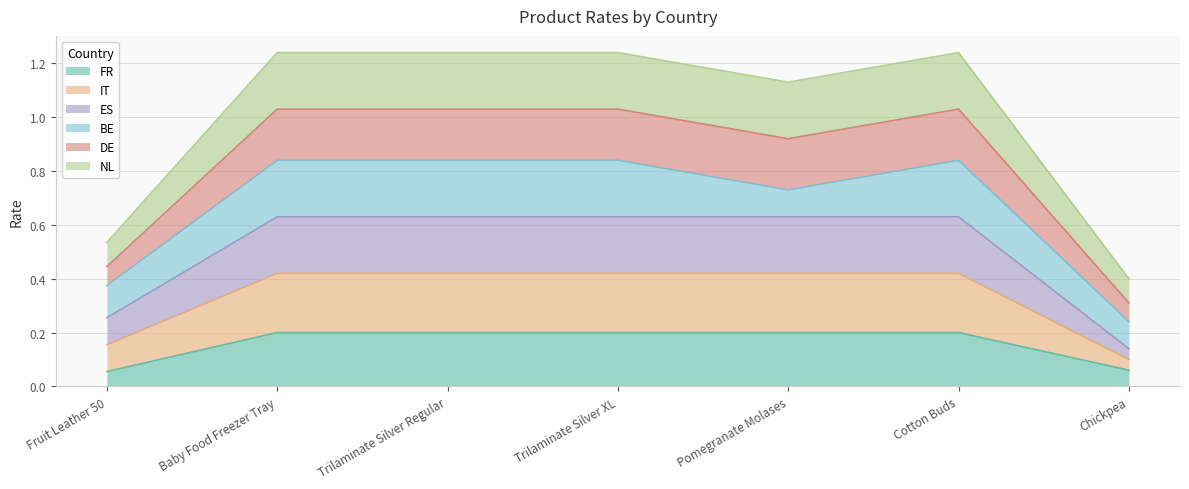

In NL, how many points are lower than both neighbors (excluding endpoints)?

1